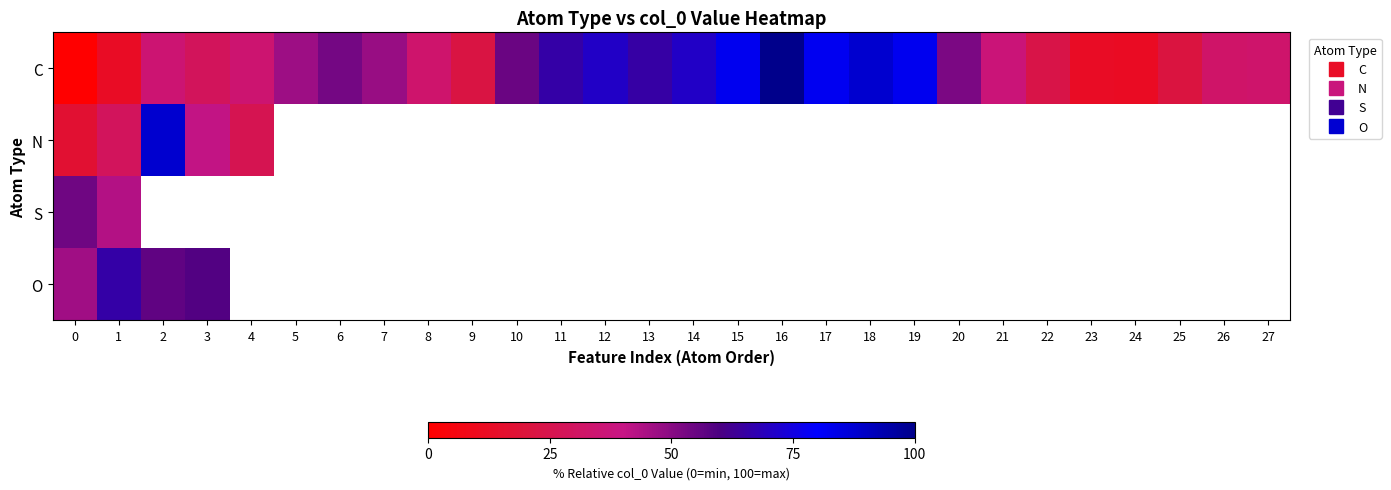

What is the difference between the maximum and second lowest values in the C series?

88.2